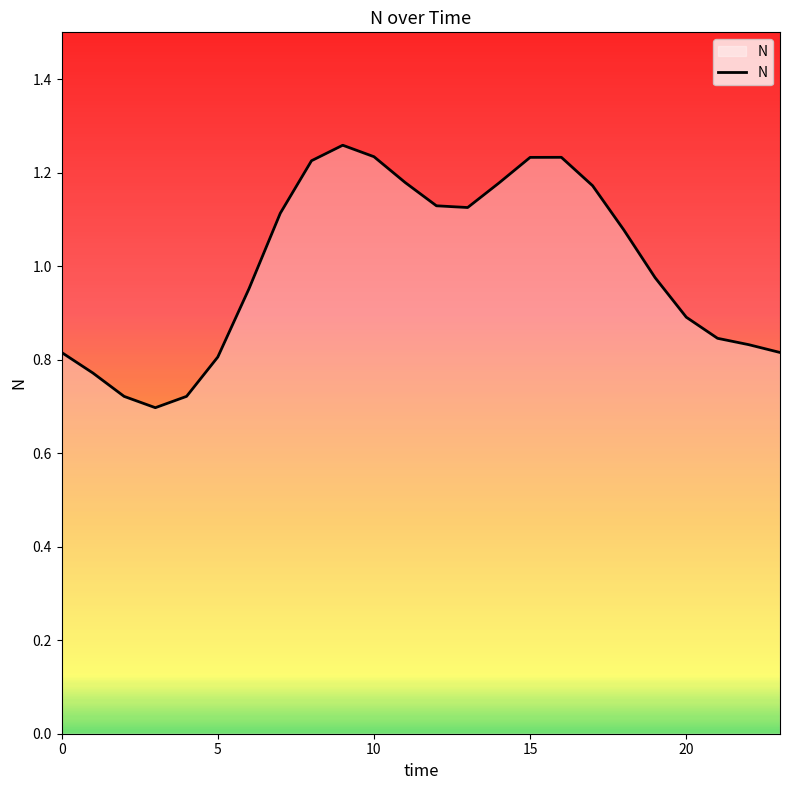

What is the difference between the second highest and second lowest values?

0.5